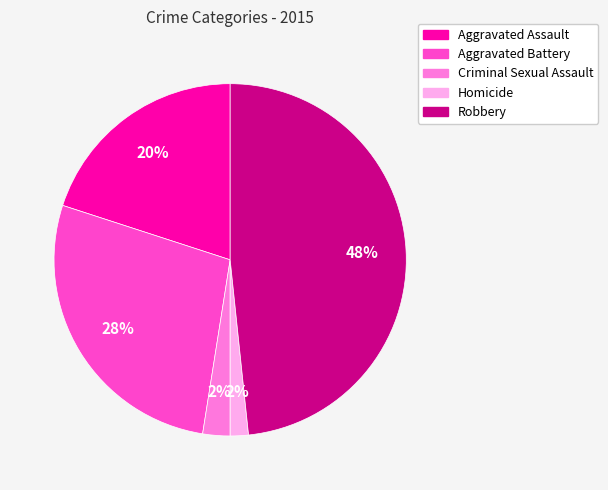

How many segments does this pie chart have?

5